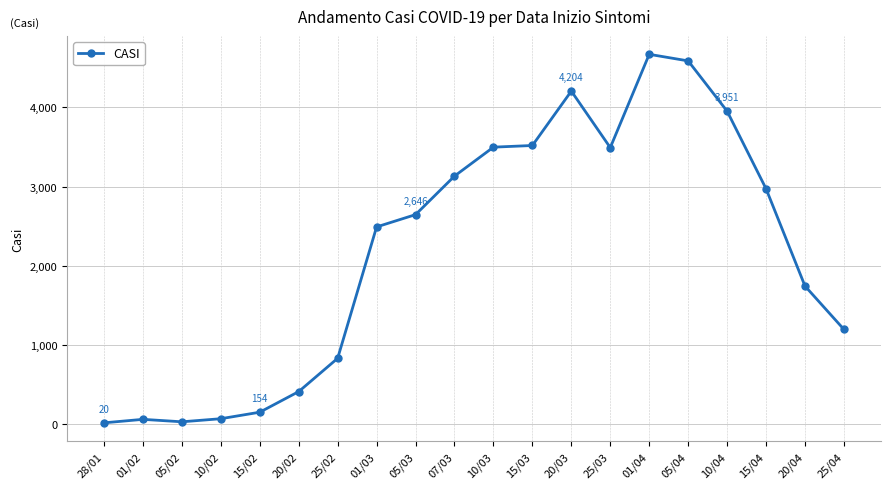

True or false: the data shows 4668 at 01/04.

True